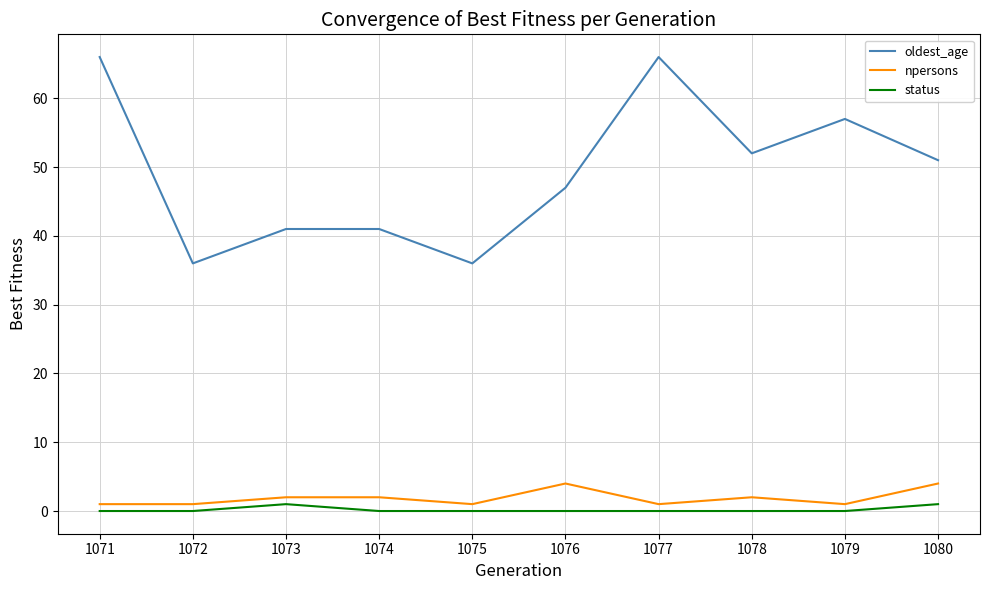

What is the average value of the npersons series?

2